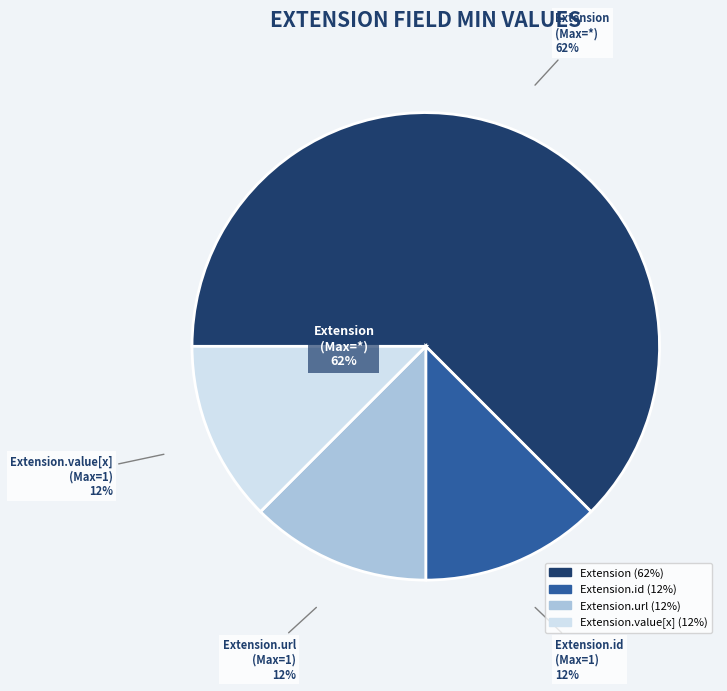

Is it true that Extension is 10% of the pie?

False